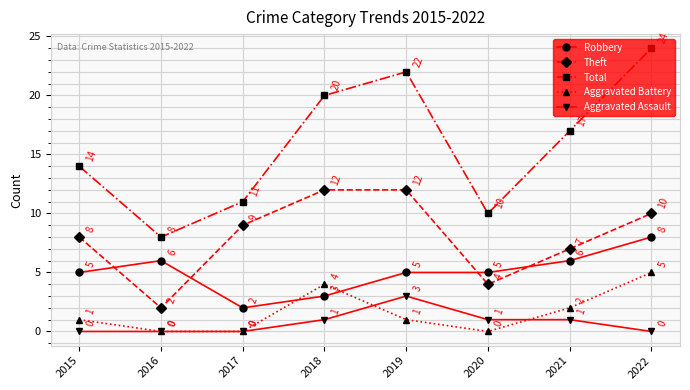

What is the difference between the maximum and minimum values in the Total series?

16